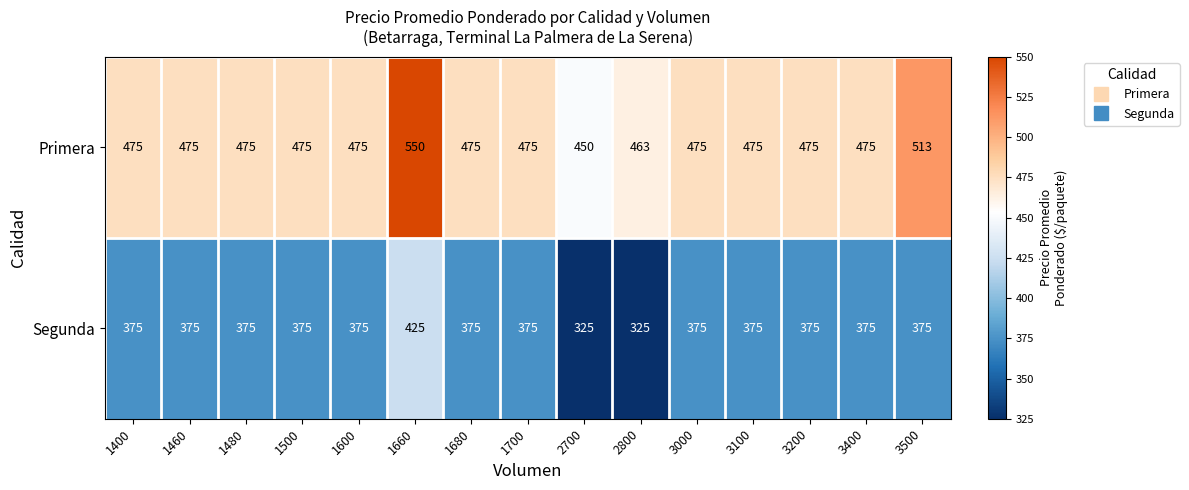

The Primera series shows 475 at 3400. True or false?

True